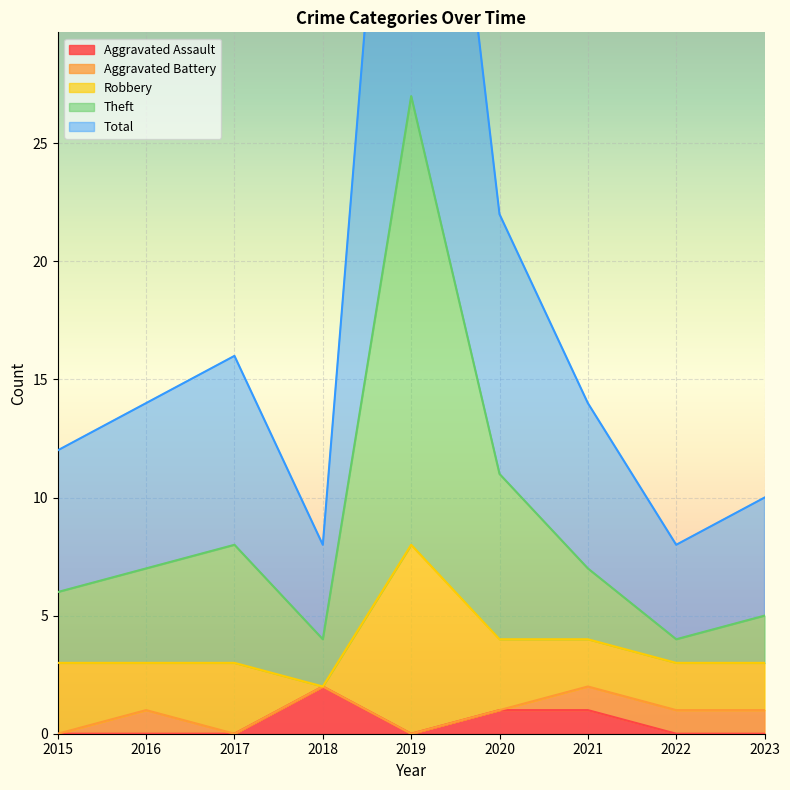

At which label does Theft first exceed 7?

2017